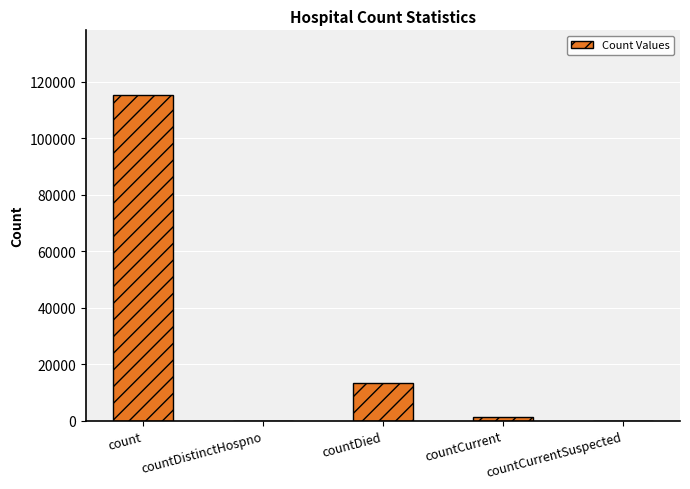

The chart shows a value of 115112 at count. True or false?

True